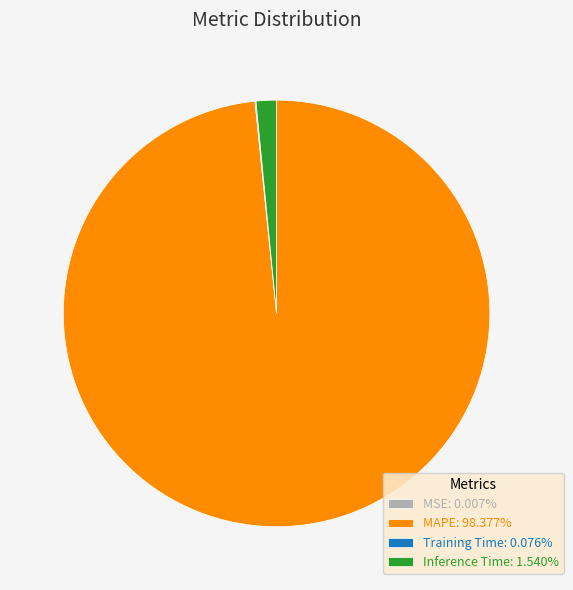

Which category has the biggest portion of the pie?

MAPE